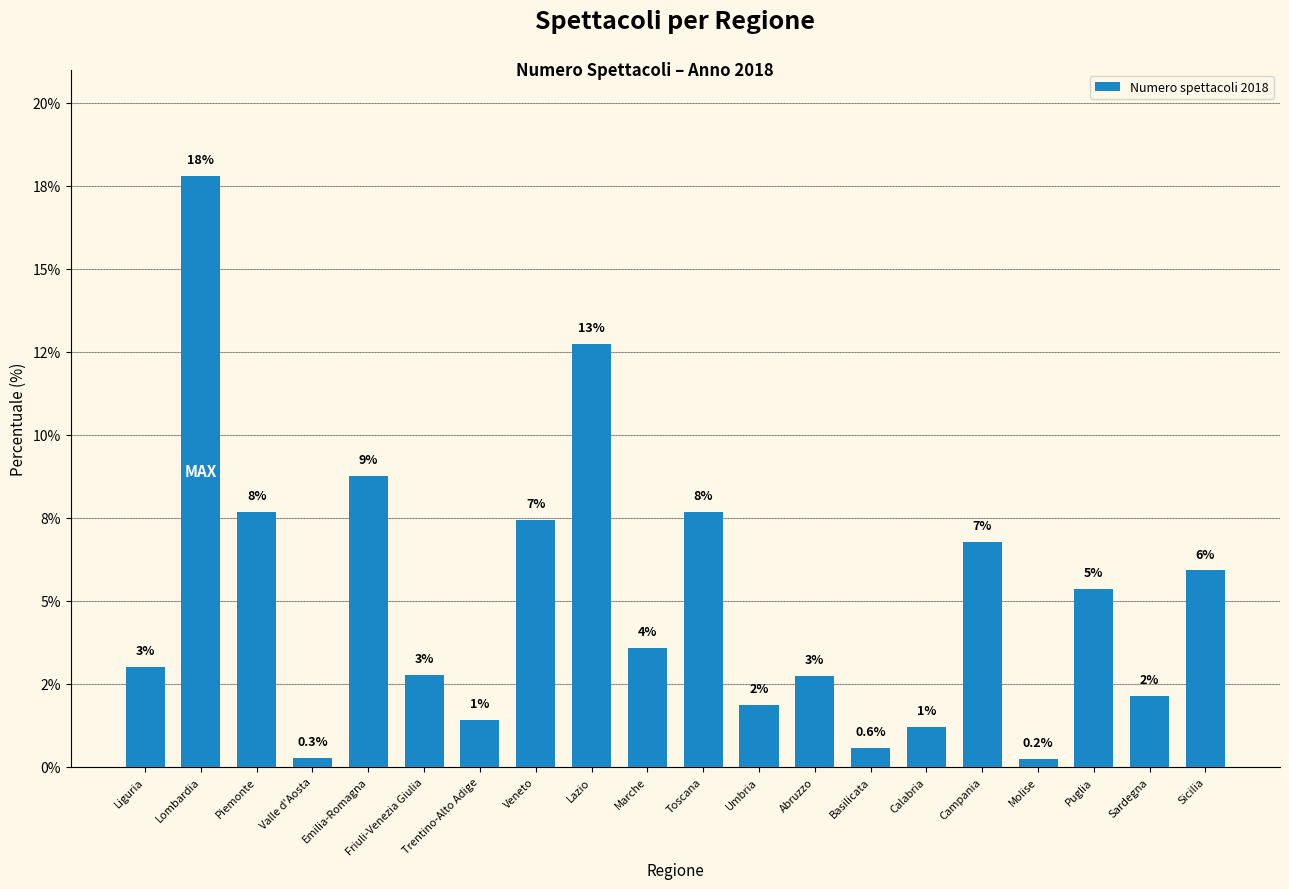

Does the chart contain stacked bars?

No